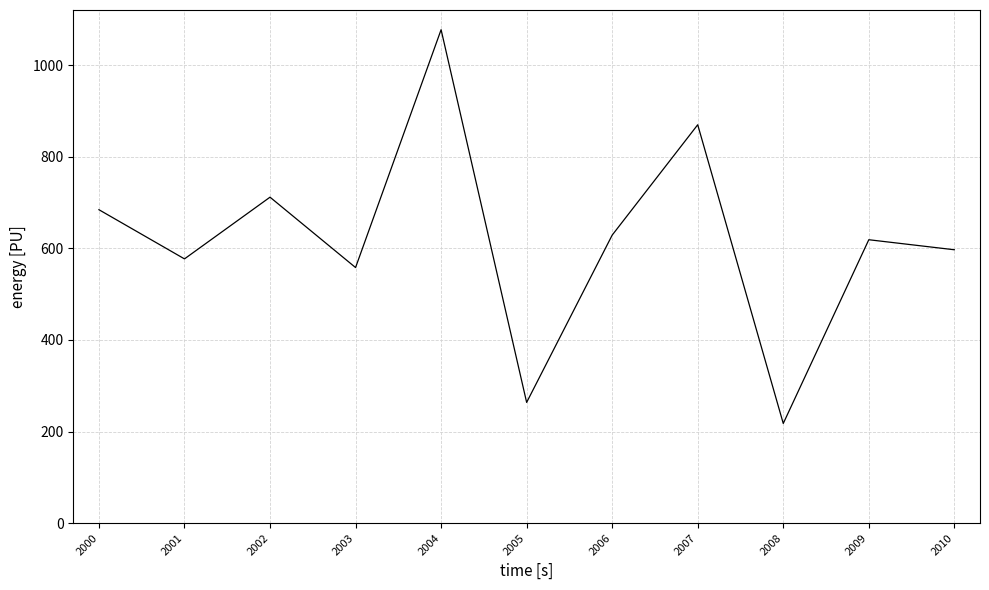

List the labels in order of value, smallest first.

2008, 2005, 2003, 2001, 2010, 2009, 2006, 2000, 2002, 2007, 2004